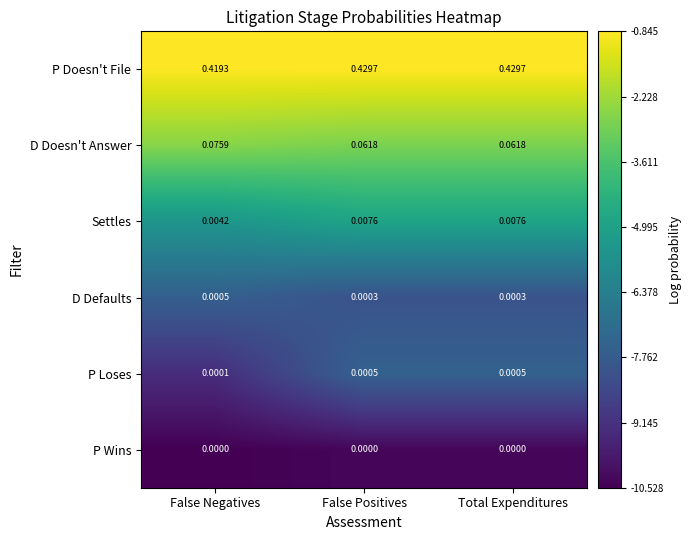

At Total Expenditures, list the series in order from smallest to largest.

P Wins, D Defaults, P Loses, Settles, D Doesn't Answer, P Doesn't File